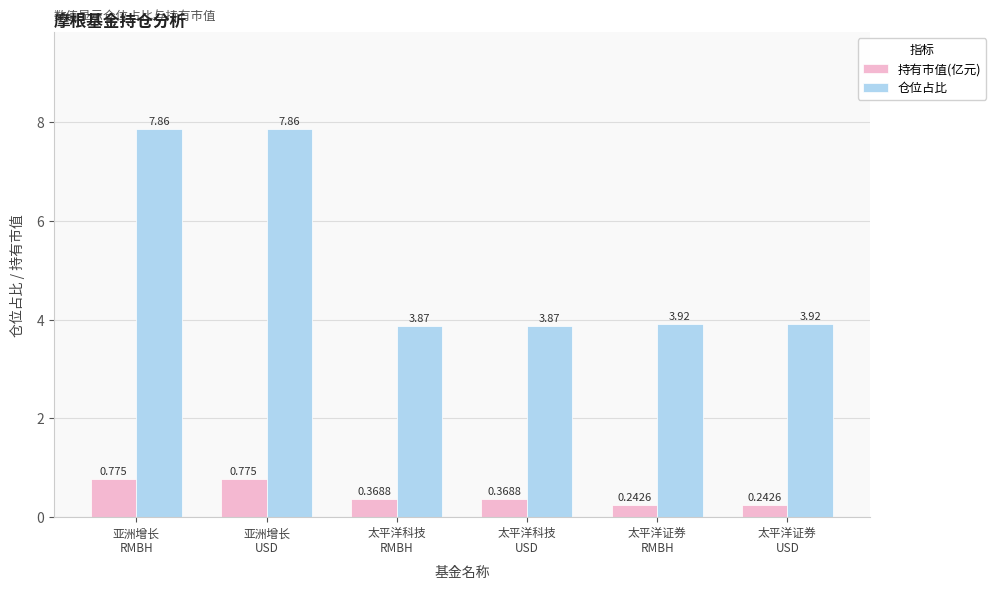

Rank the series by their average value, from lowest to highest.

持有市值(亿元), 仓位占比